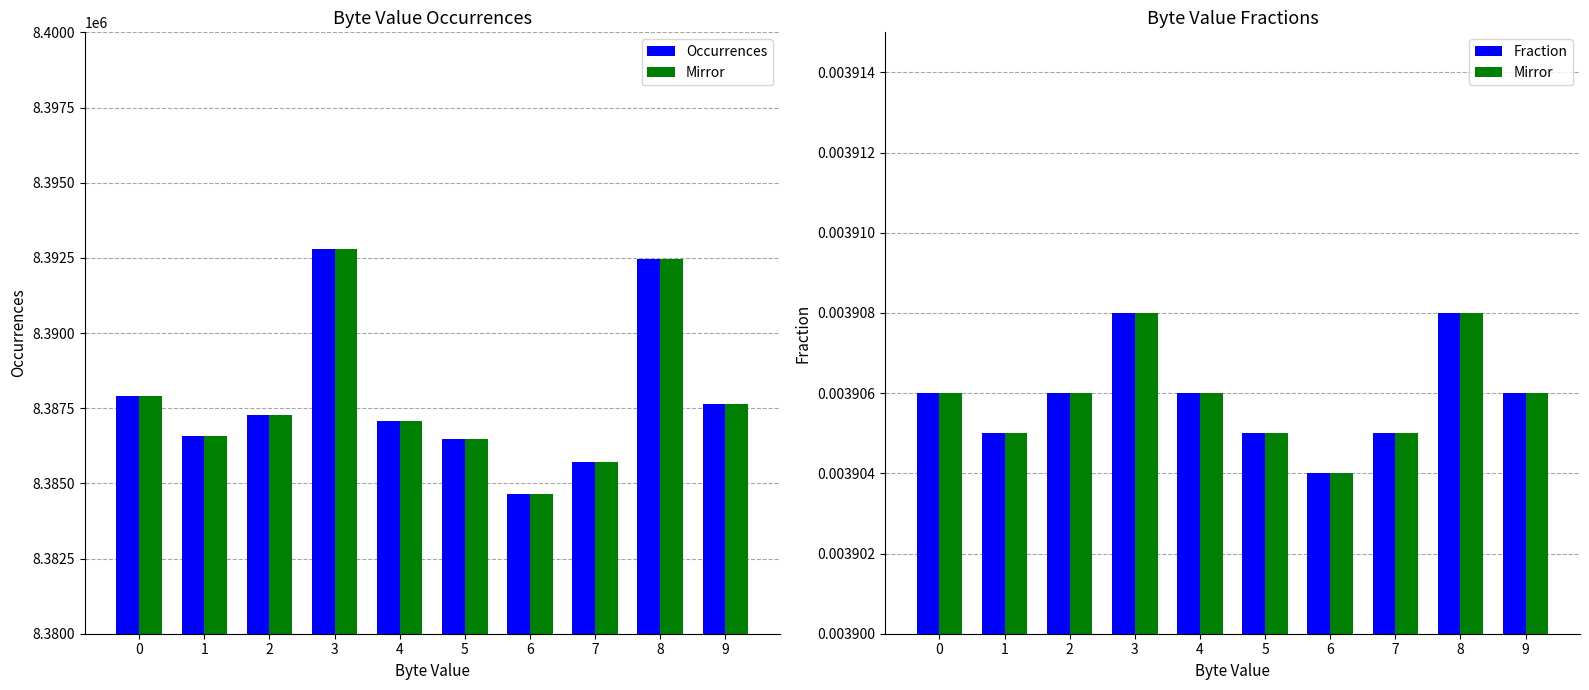

Reading left to right, extract all data points from this chart.

Occurrences: 0=8387891.0	1=8386580.0	2=8387265.0	3=8392786.0	4=8387061.0	5=8386476.0	6=8384640.0	7=8385717.0	8=8392468.0	9=8387637.0
Occurrences (mirror): 0=8387891.0	1=8386580.0	2=8387265.0	3=8392786.0	4=8387061.0	5=8386476.0	6=8384640.0	7=8385717.0	8=8392468.0	9=8387637.0
Fraction: 0=0.0	1=0.0	2=0.0	3=0.0	4=0.0	5=0.0	6=0.0	7=0.0	8=0.0	9=0.0
Fraction (mirror): 0=0.0	1=0.0	2=0.0	3=0.0	4=0.0	5=0.0	6=0.0	7=0.0	8=0.0	9=0.0